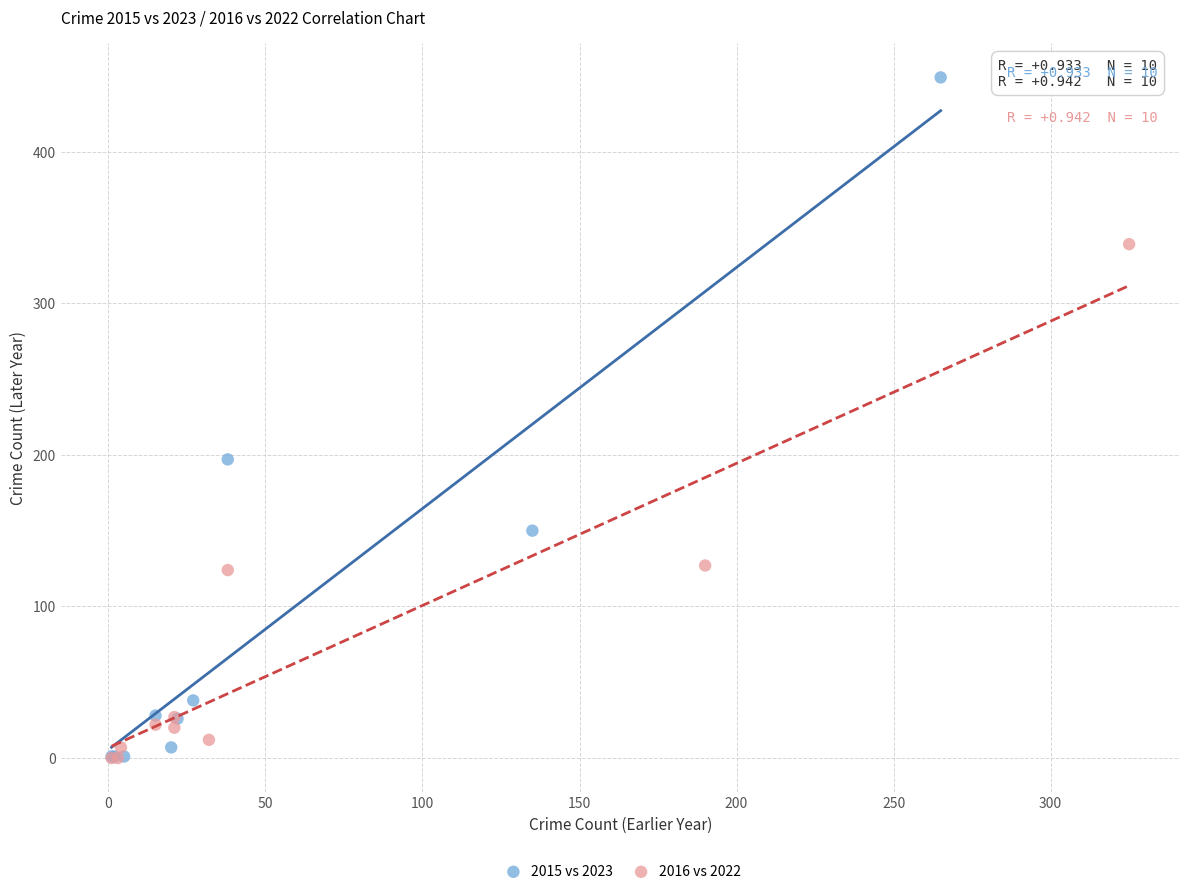

Which series contains the highest Y value?

2015 vs 2023